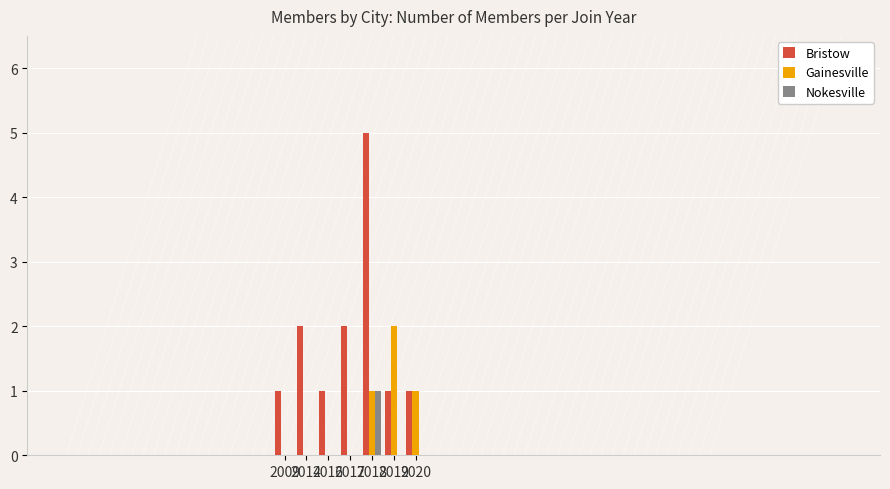

What is the sum of the Bristow values at 2017 and 2019?

3